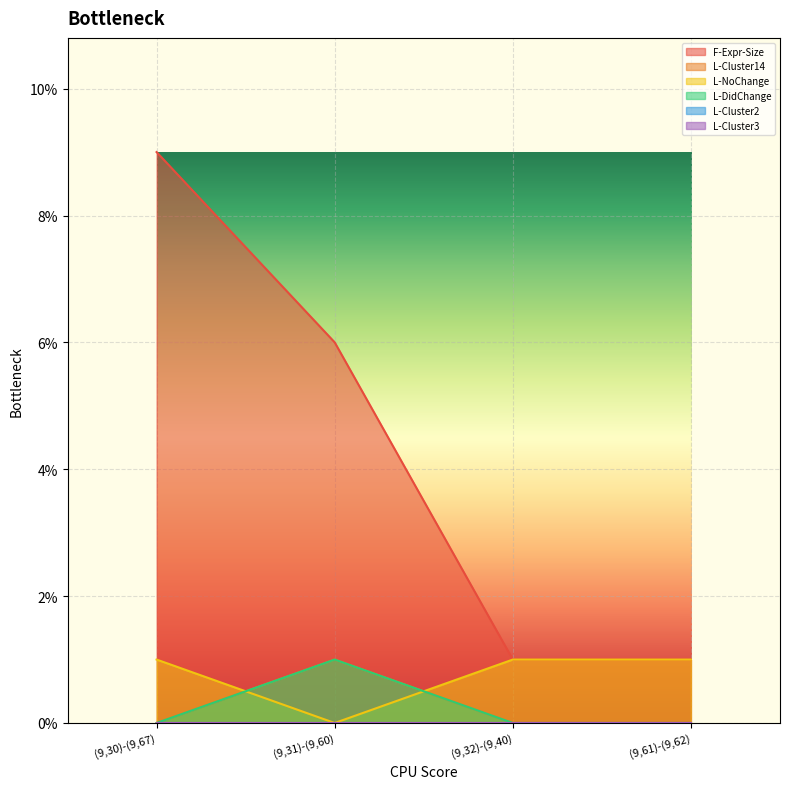

Count the L-DidChange values in the range 0 to 1.

4